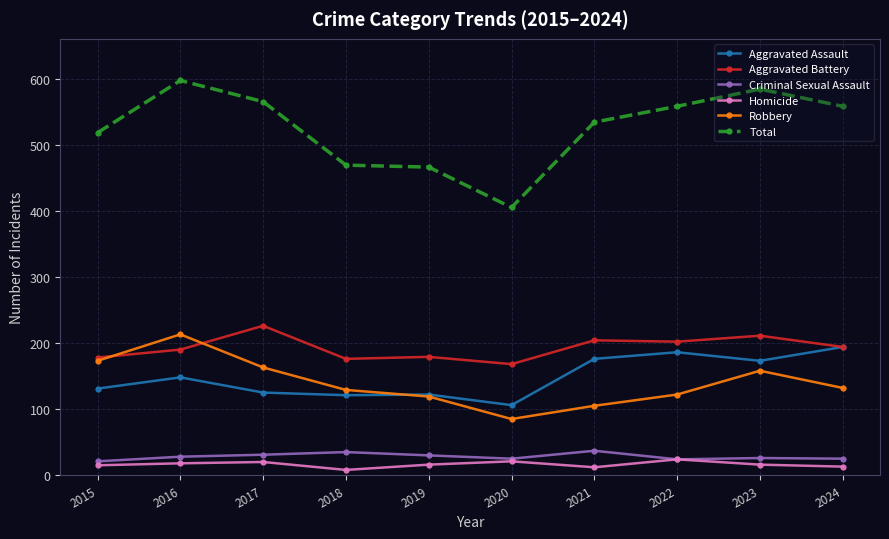

True or false: Aggravated Assault and Homicide cross at least once.

False